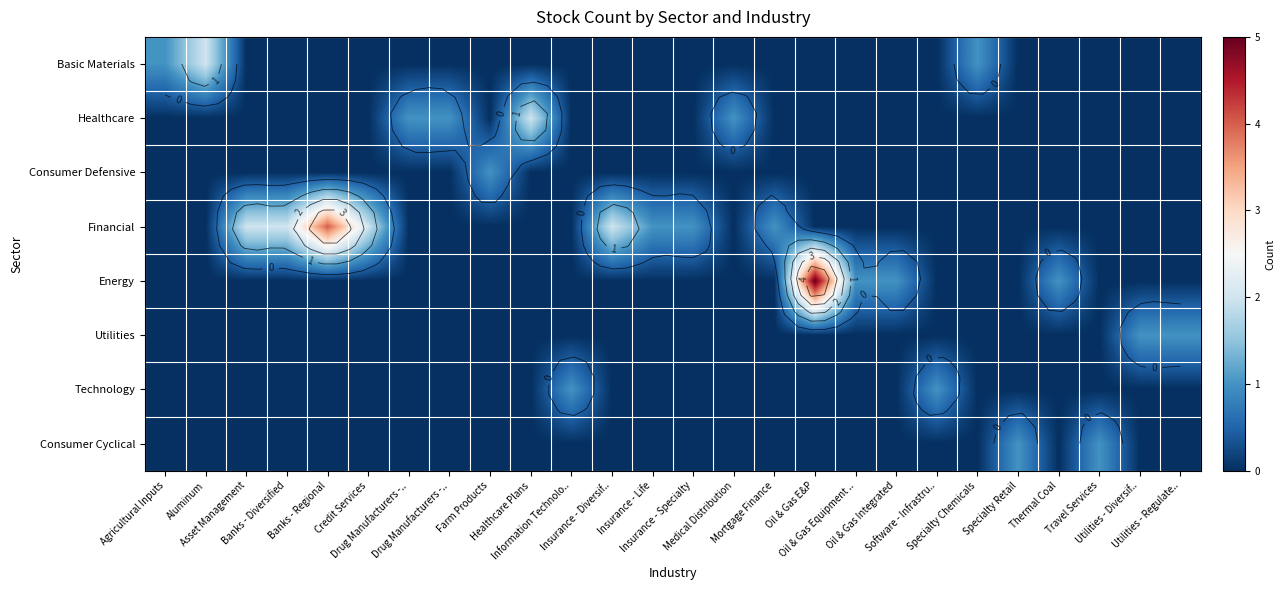

How many series are shown in this chart?

8